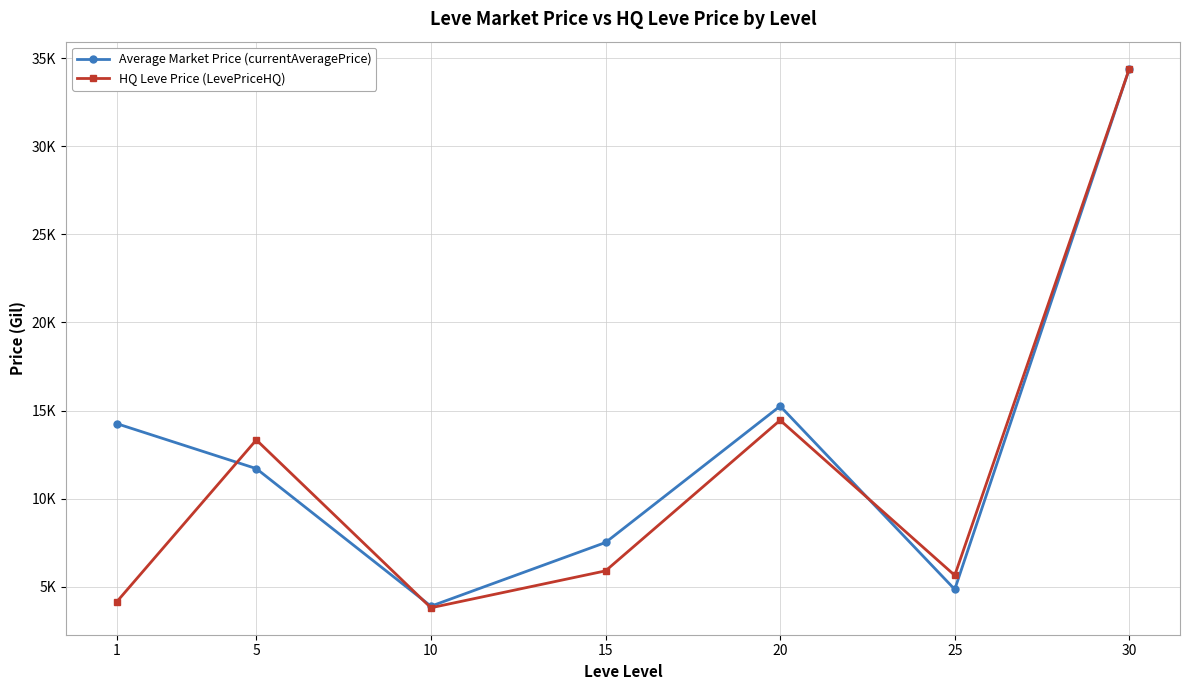

Where does the Average Market Price (currentAveragePrice) series first go above 11704?

1